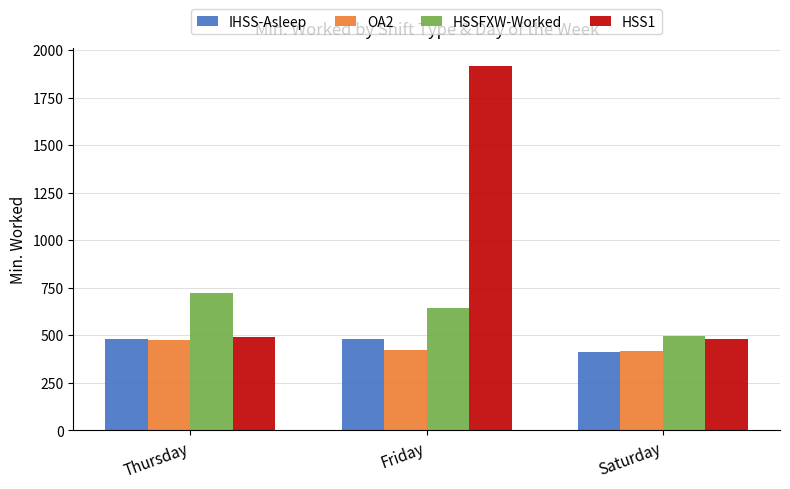

At how many categories does at least one series exceed 1024?

1